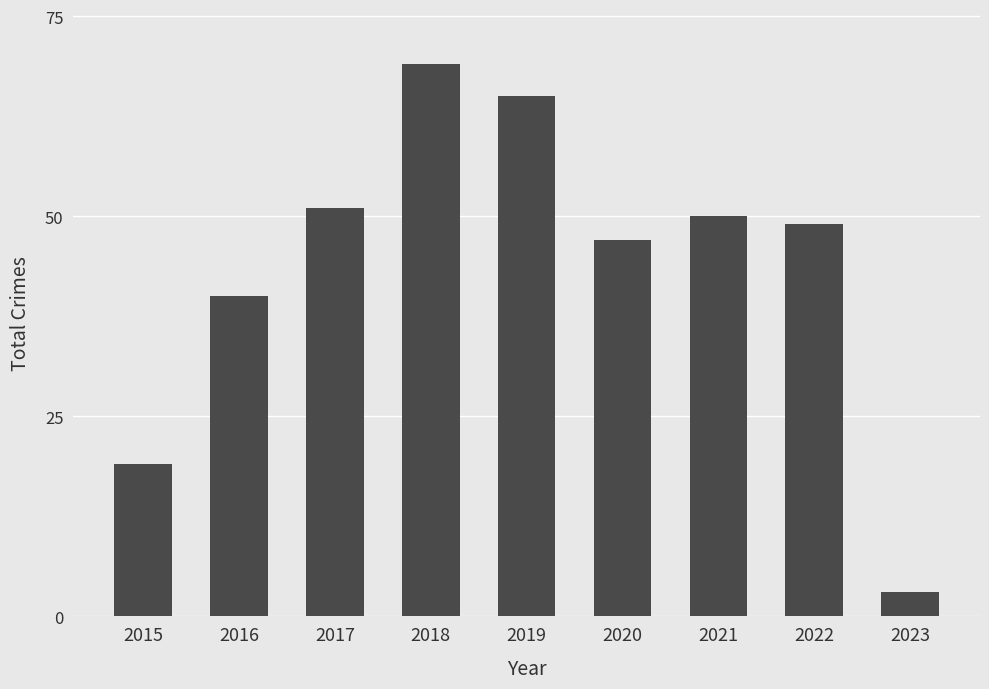

Reading left to right, what are all the values shown in this chart?

2015=19	2016=40	2017=51	2018=69	2019=65	2020=47	2021=50	2022=49	2023=3